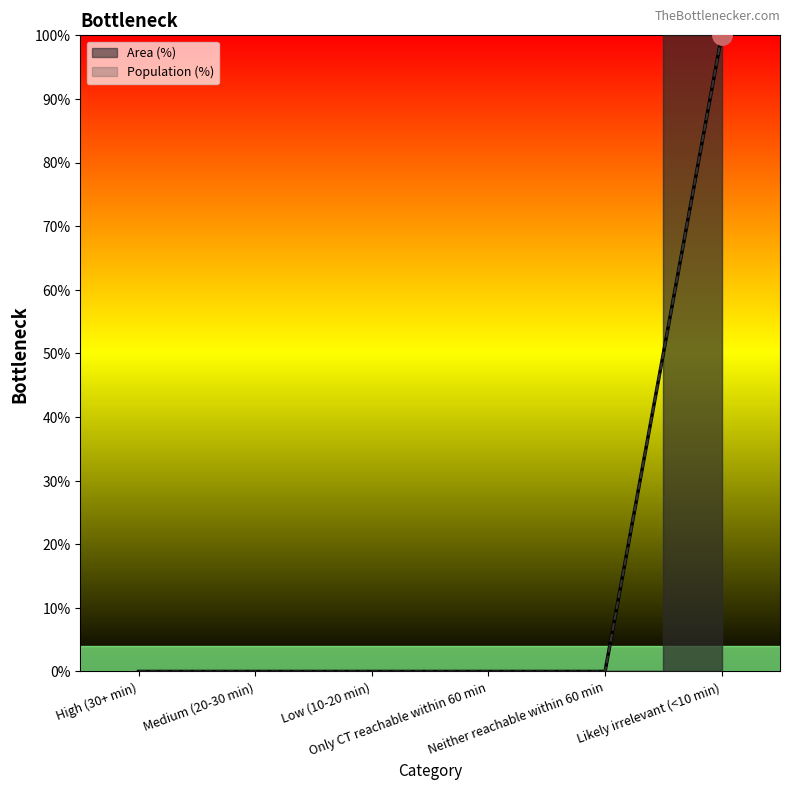

Between Neither reachable within 60 min and Likely irrelevant (<10 min), which series saw the biggest shift?

Area (%)